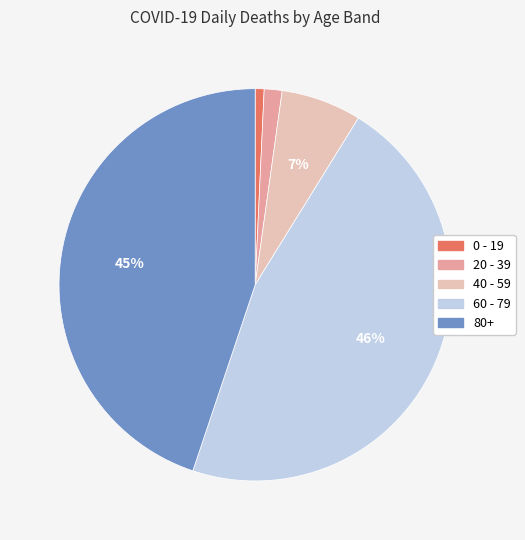

Combined, do 40 - 59 and 20 - 39 account for over 50%?

No